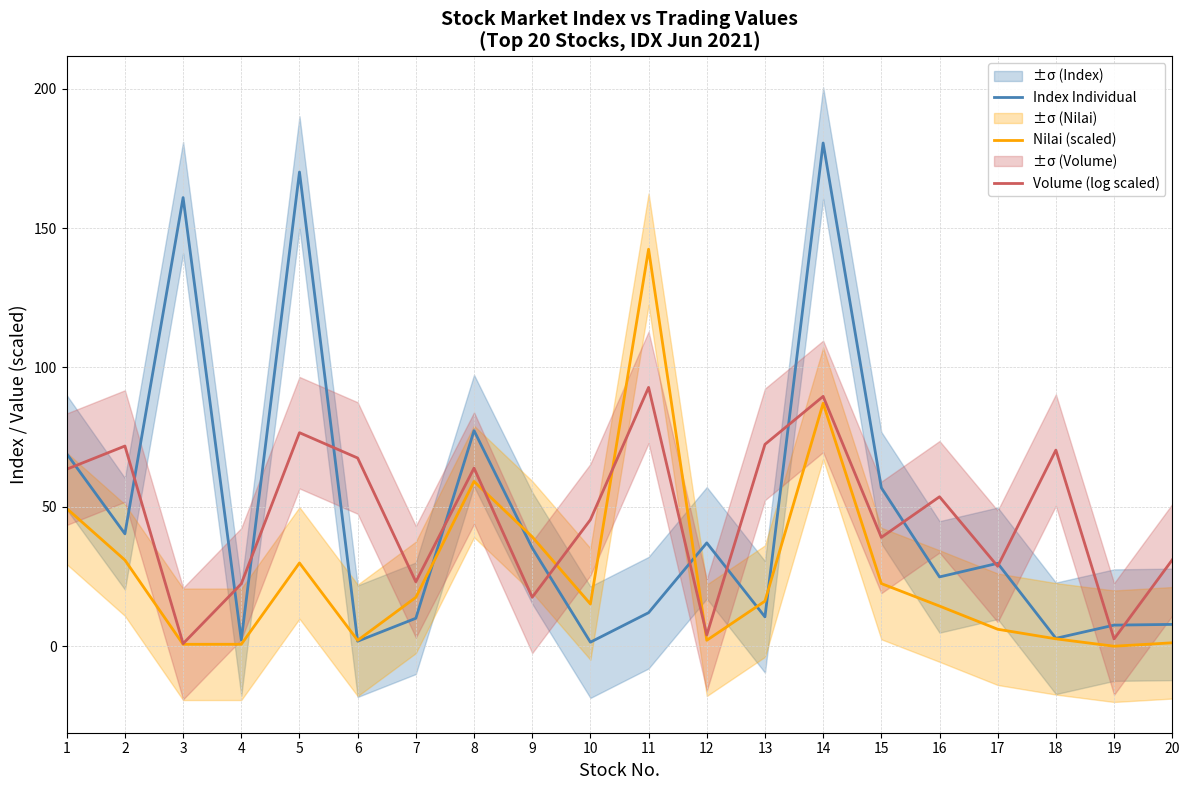

How many times do Volume (log scaled) and Index Individual cross each other?

15